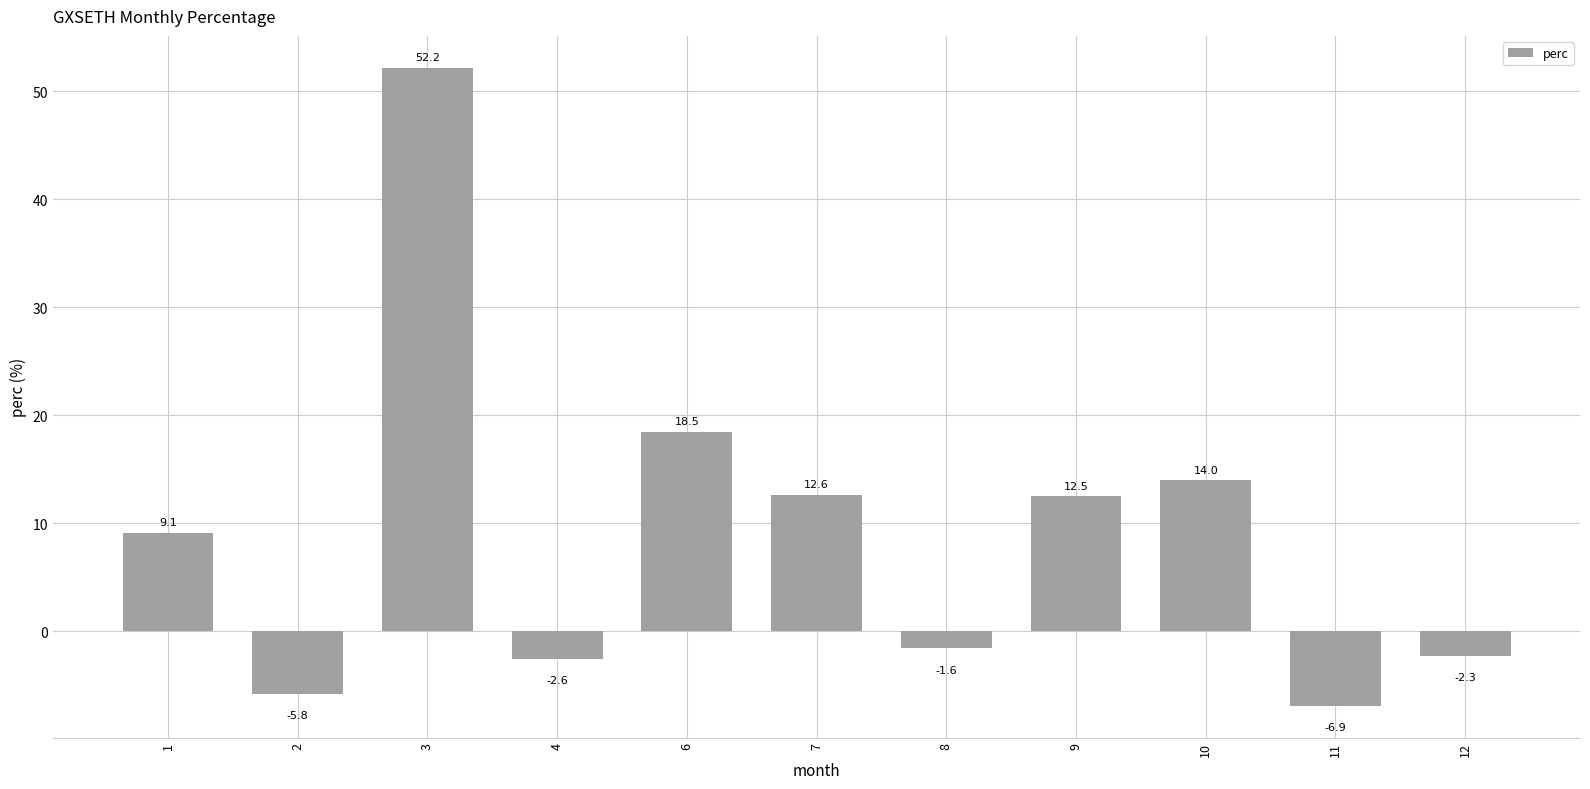

List the labels in order of value, smallest first.

11, 2, 4, 12, 8, 1, 9, 7, 10, 6, 3